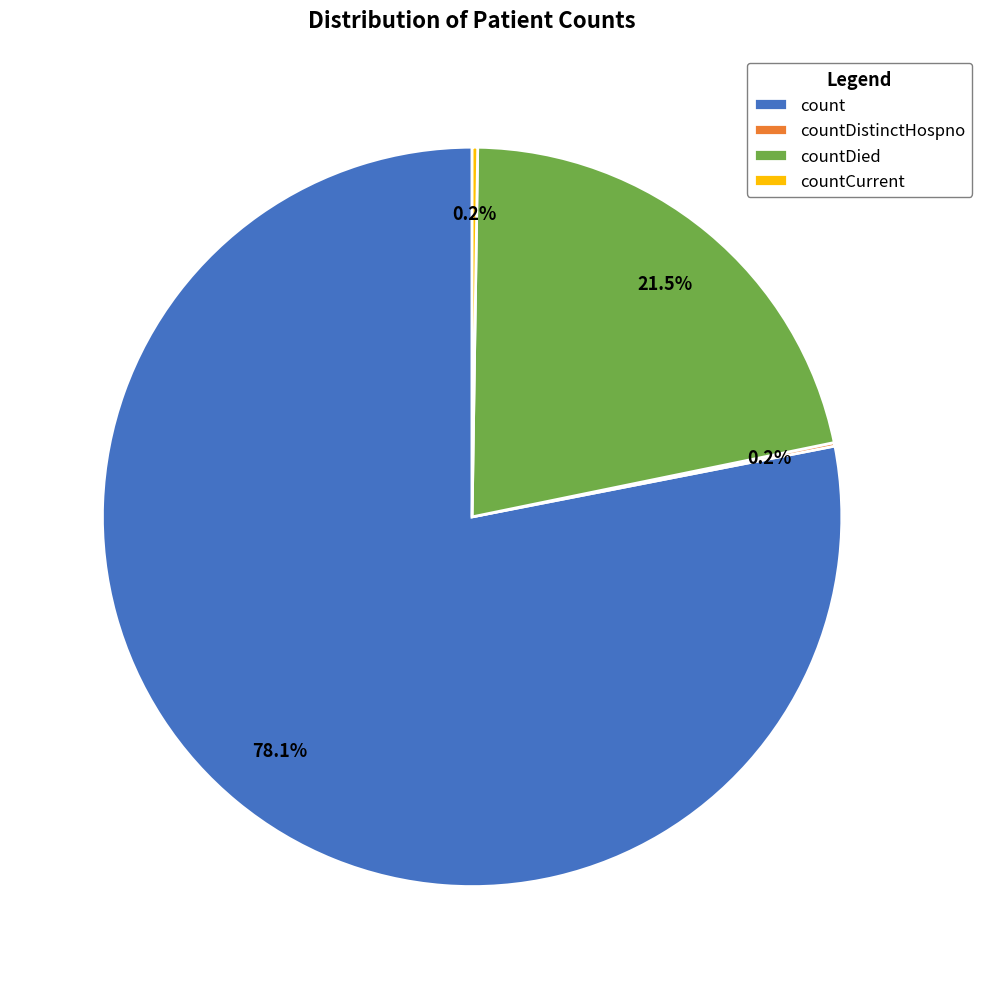

Does any single category account for the majority?

Yes